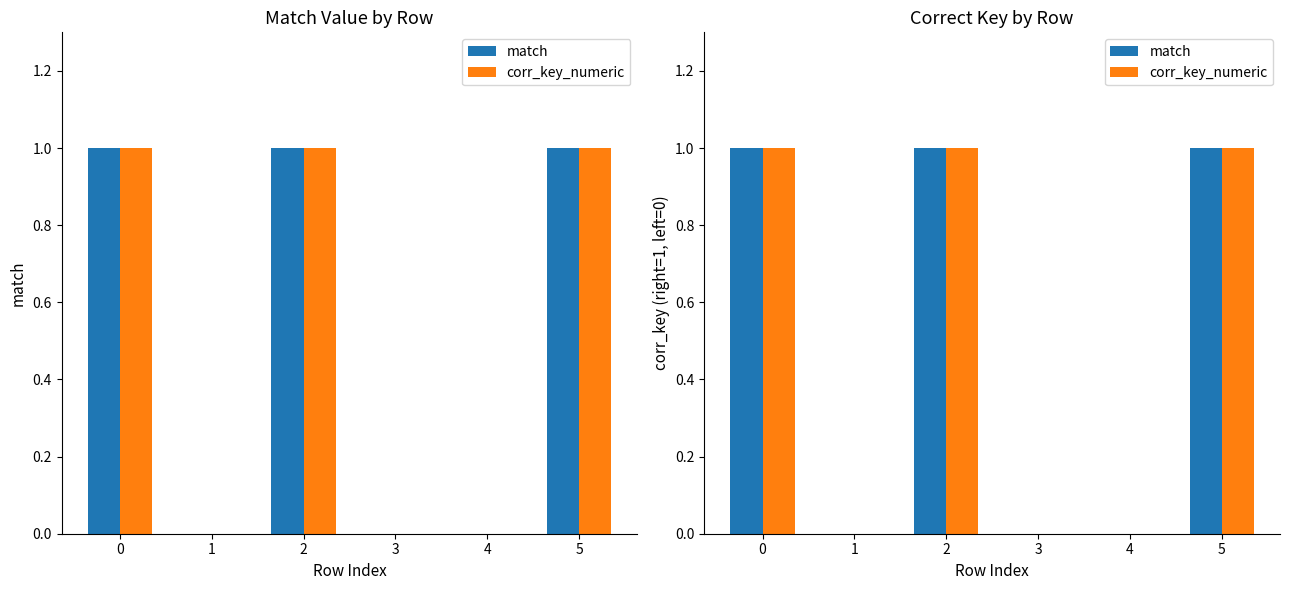

Between 2 and 5, which series saw the biggest shift?

match